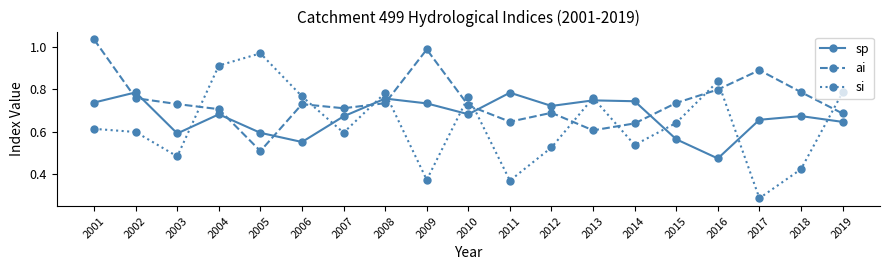

What is the total value across all series at 2018?

1.9